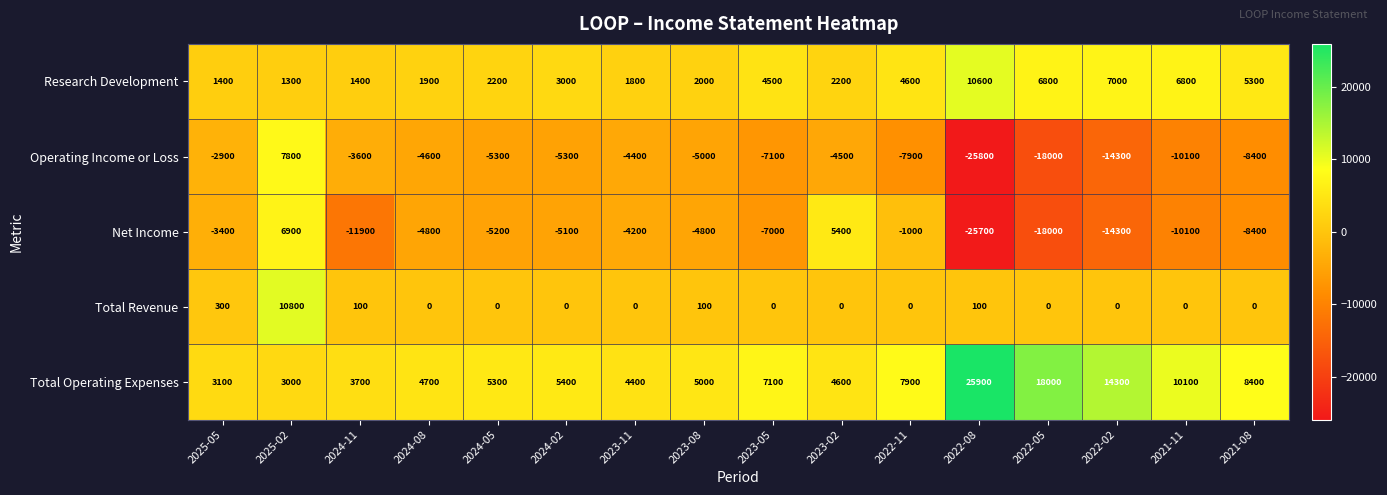

What is the greatest value displayed?

25900